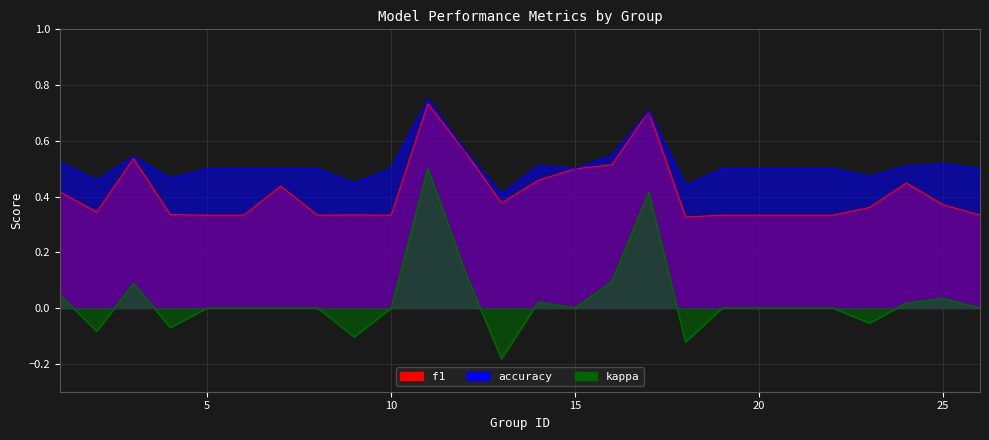

In accuracy, how many points are higher than both neighbors (excluding endpoints)?

5